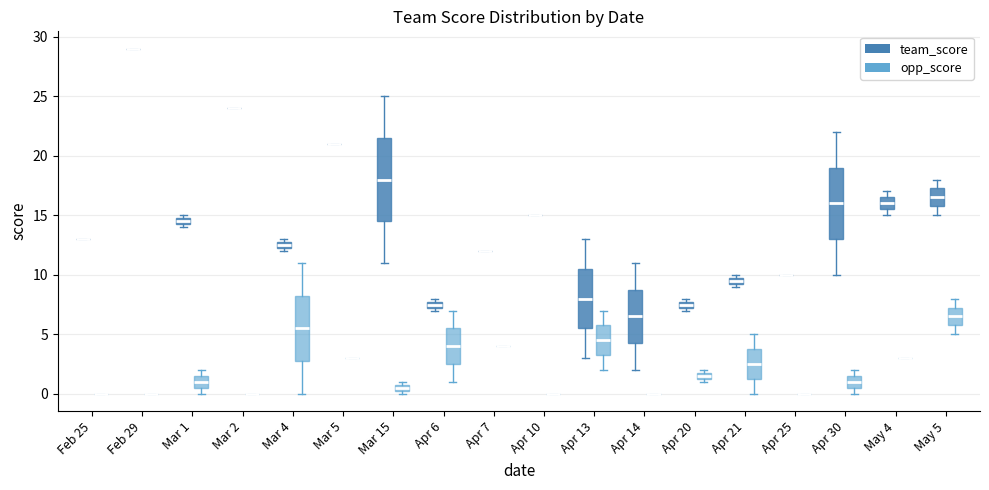

Which box is the tallest, from its lower edge to its upper edge?

Mar 15 (team_score)